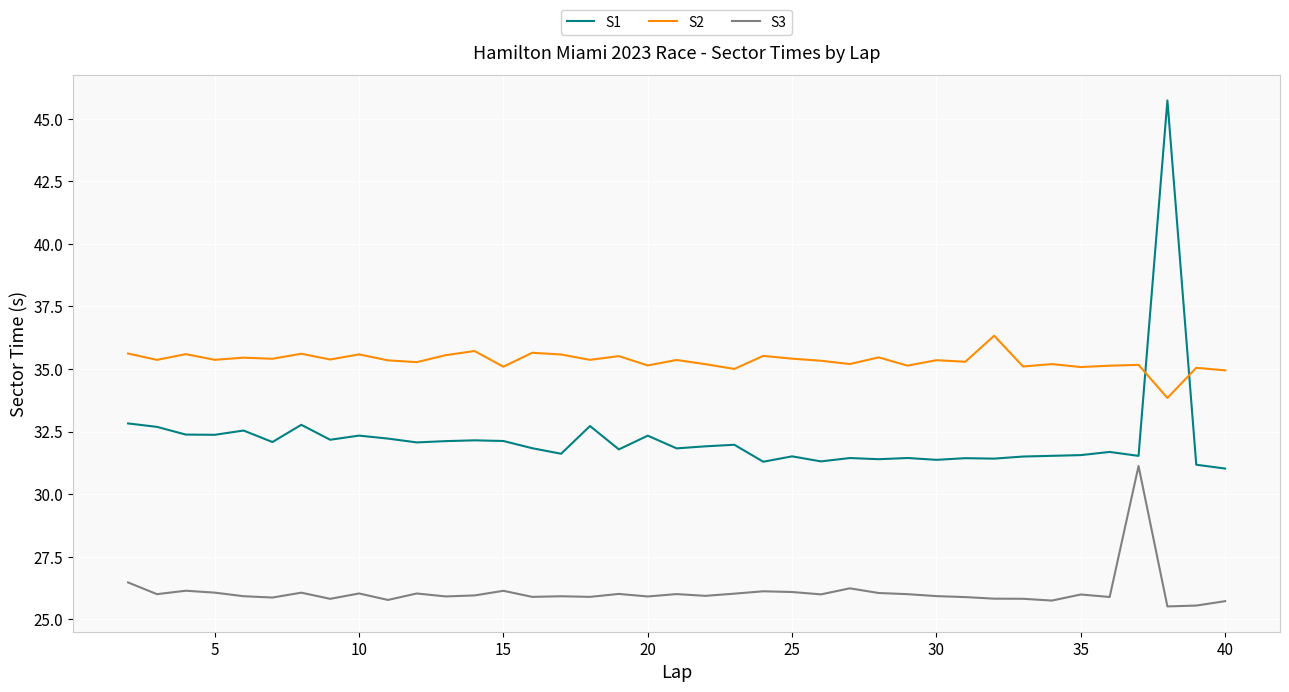

True or false: S3 and S2 intersect in this chart.

False